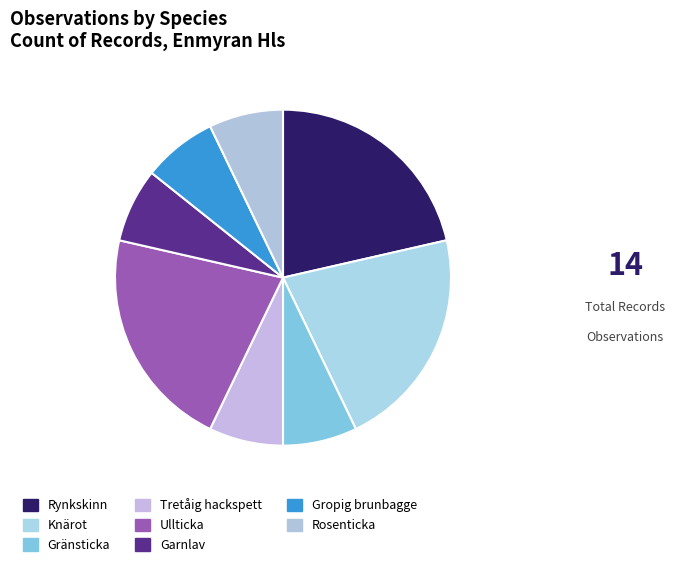

Combined, what portion of the pie is Tretåig hackspett and Gränsticka?

14.3%